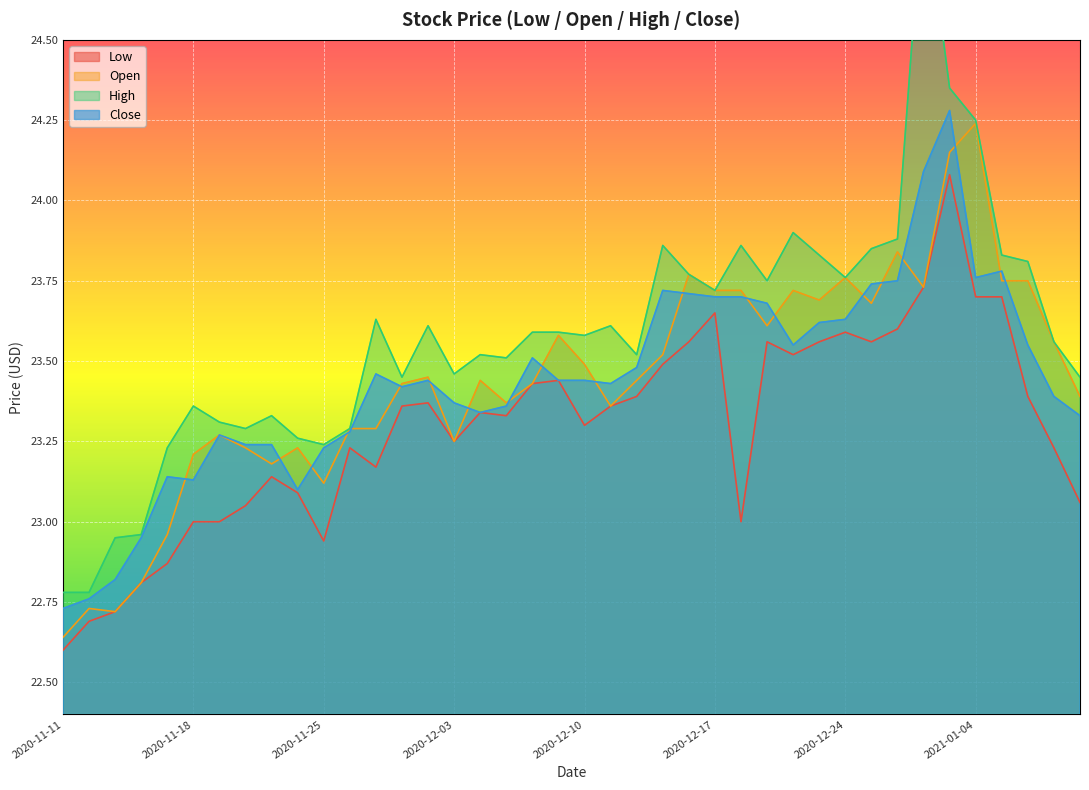

Does the chart display data point markers on the line(s)?

No